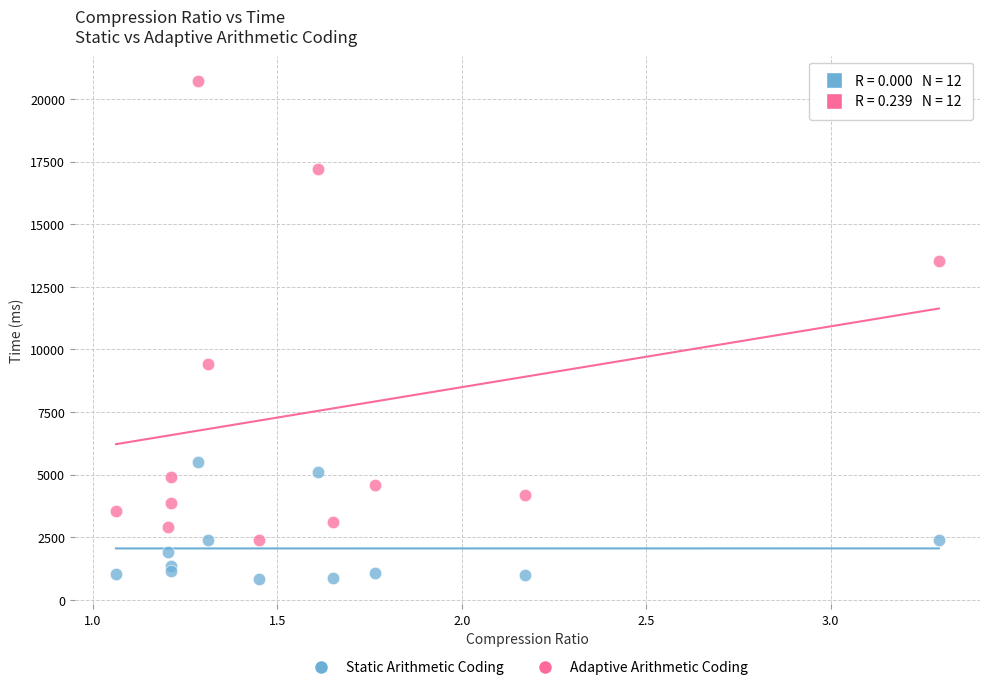

Which series reaches the maximum Y coordinate?

Adaptive Arithmetic Coding